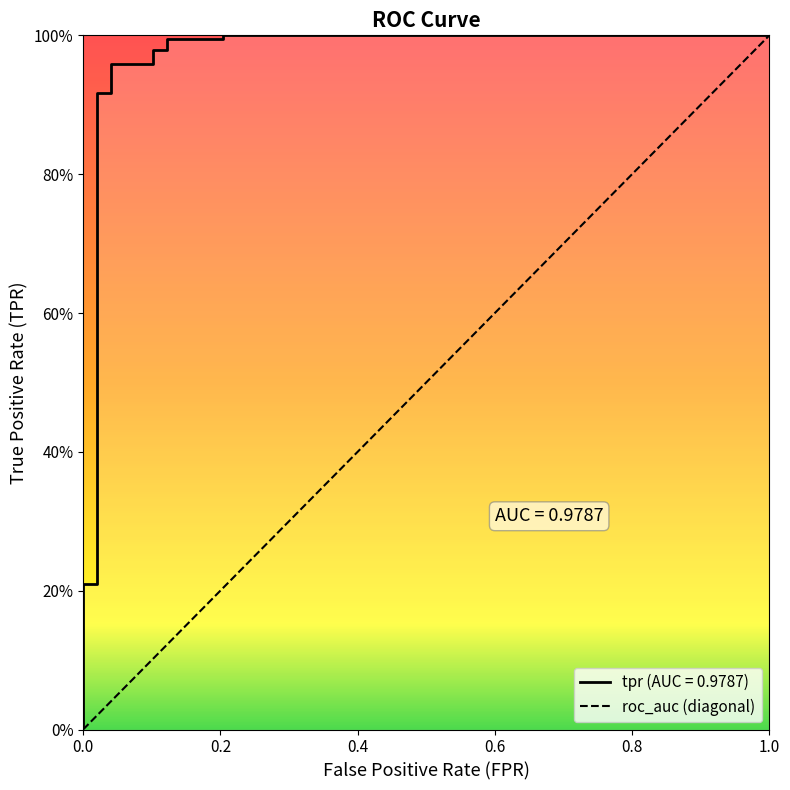

What is the sum of all values?

11.5